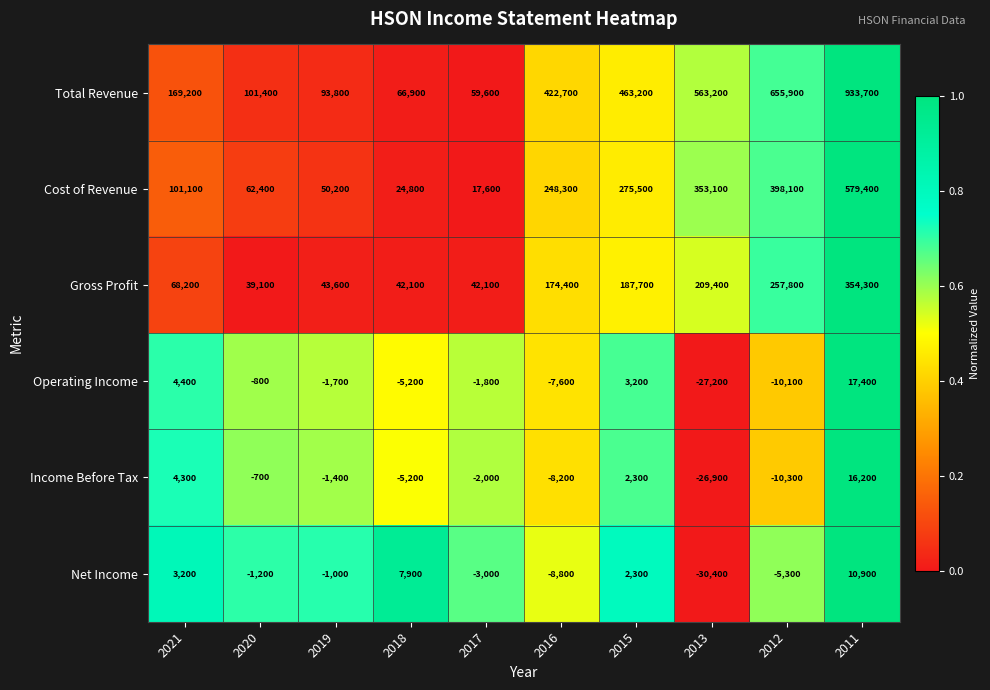

At which category does the chart reach its peak across all series?

2011